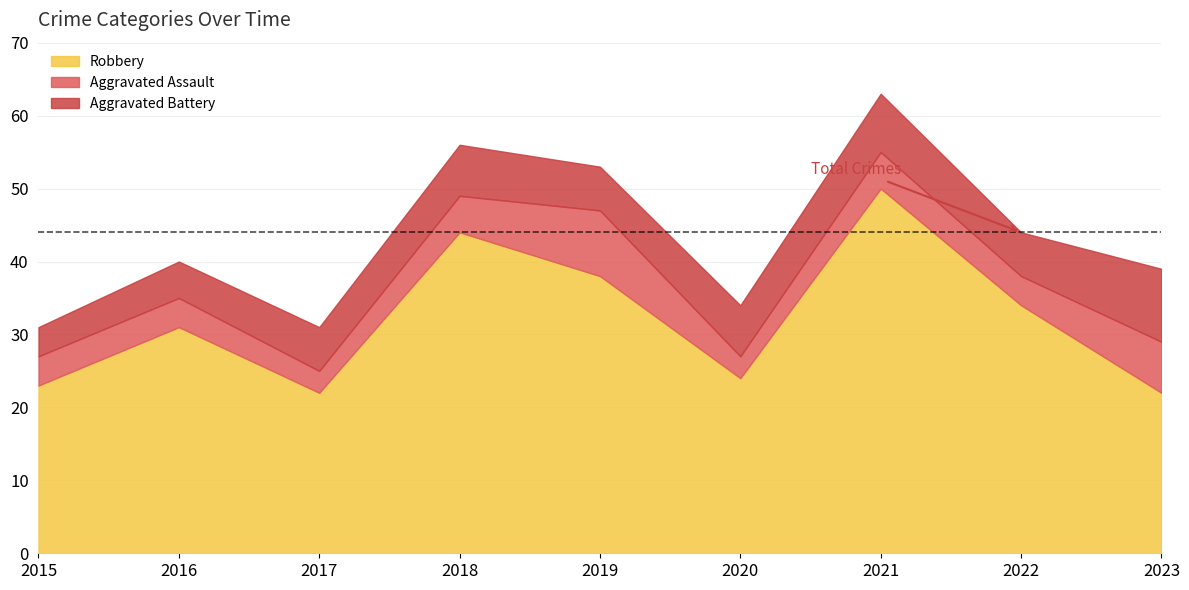

How many distinct data groups are displayed?

4